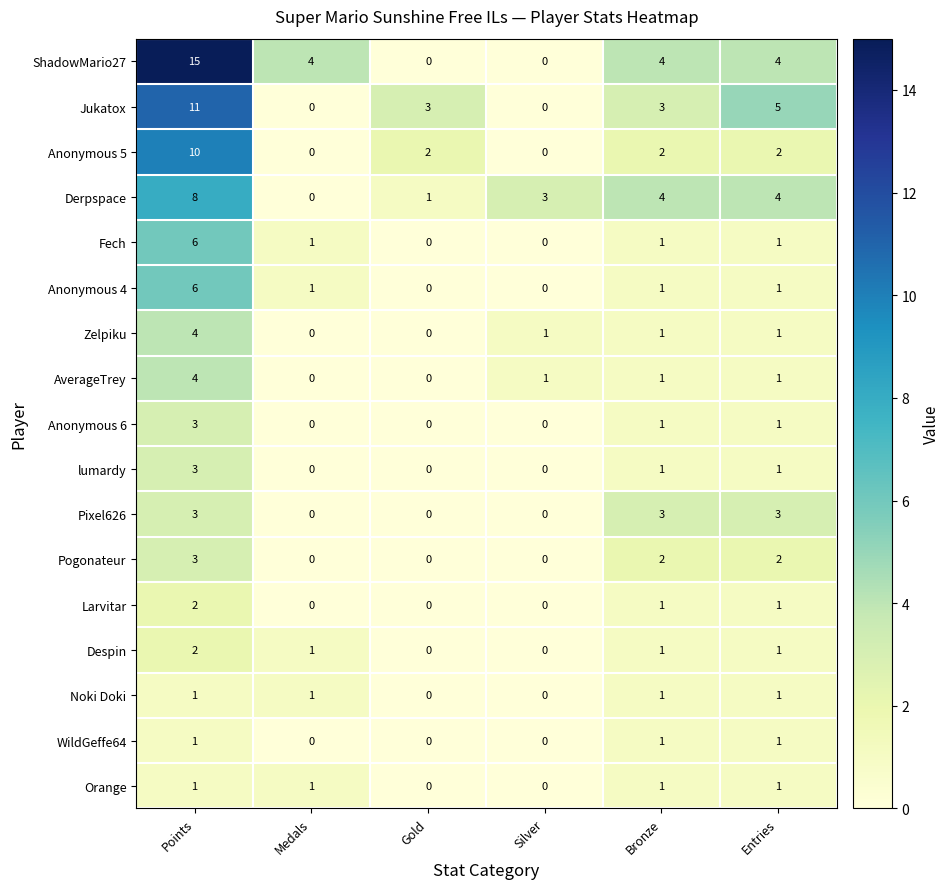

What is the spread (max minus min) of values at Entries?

4